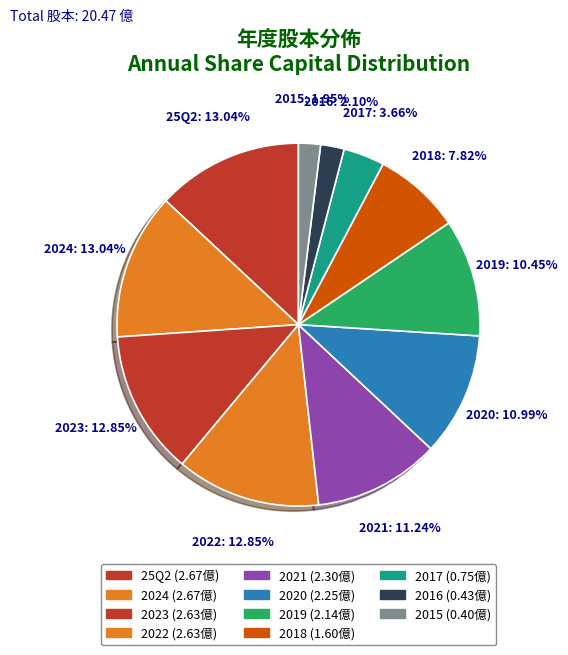

What is the largest slice in the pie chart?

25Q2